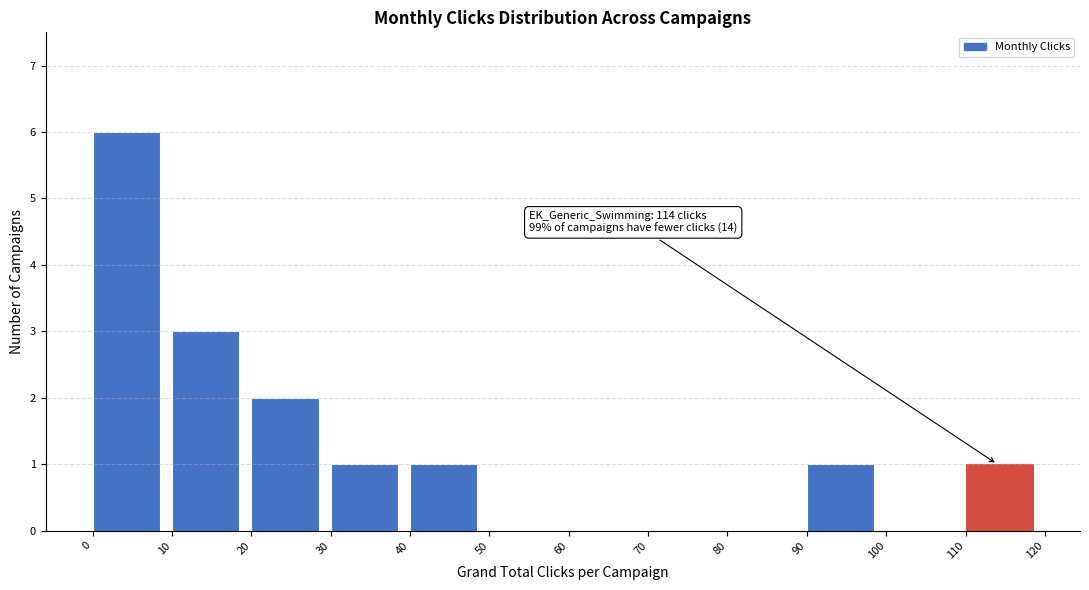

Over which range of the x-axis is the bar tallest?

0 to 10